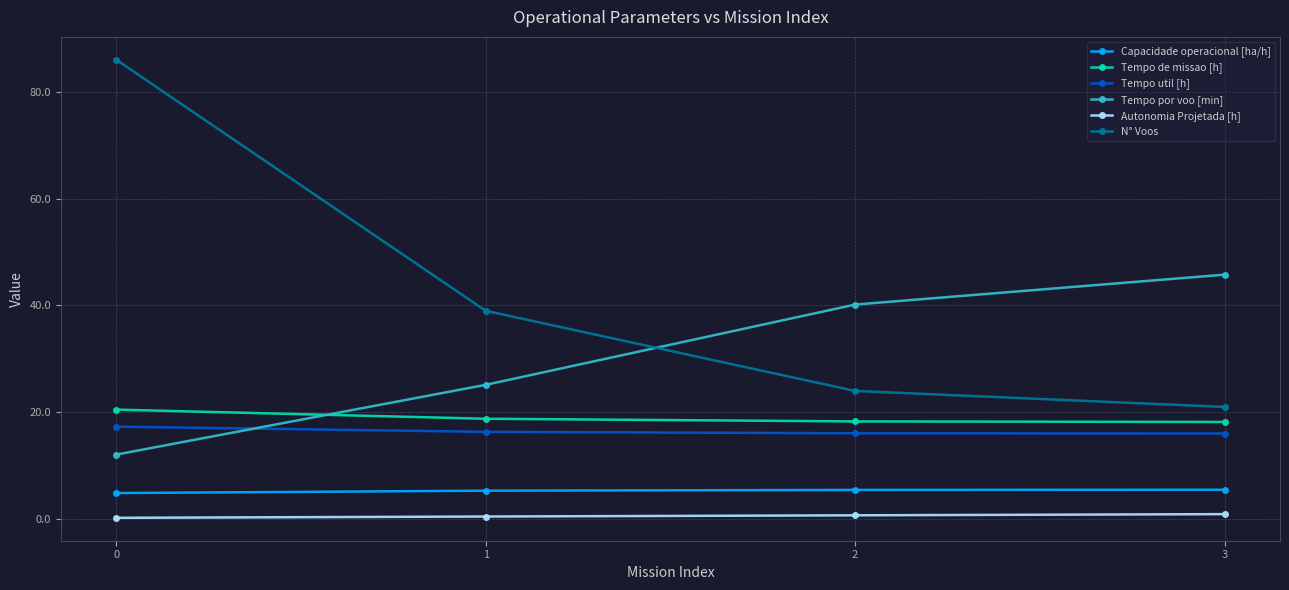

What are all the series names shown in the legend?

Capacidade operacional [ha/h], Tempo de missao [h], Tempo util [h], Tempo por voo [min], Autonomia Projetada [h], N° Voos